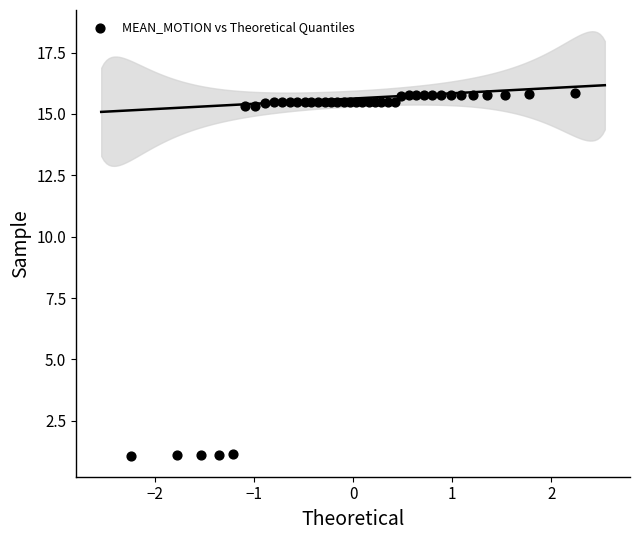

What is the range of X values (max minus min)?

4.5